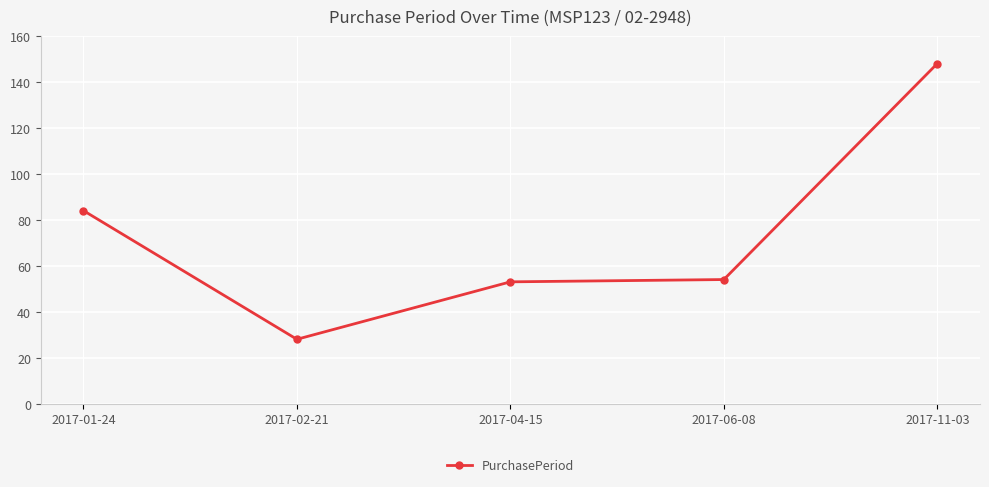

Count the number of data series in this chart.

1